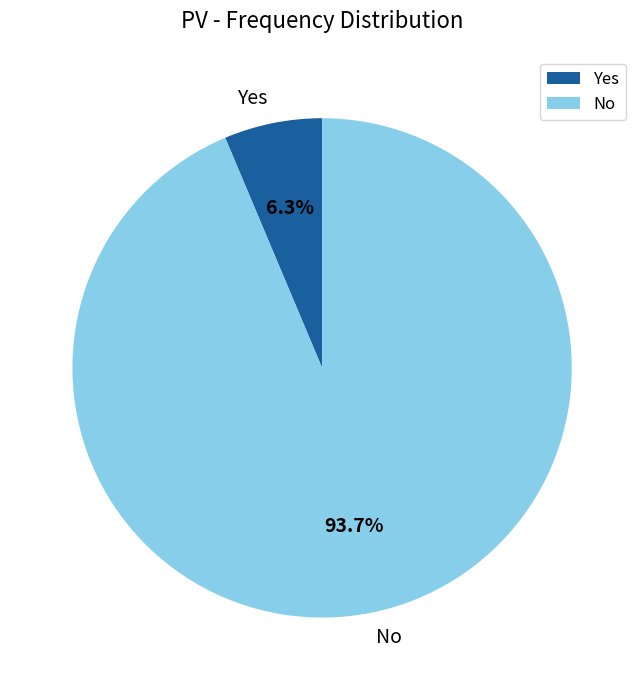

Which slice is the smallest?

Yes